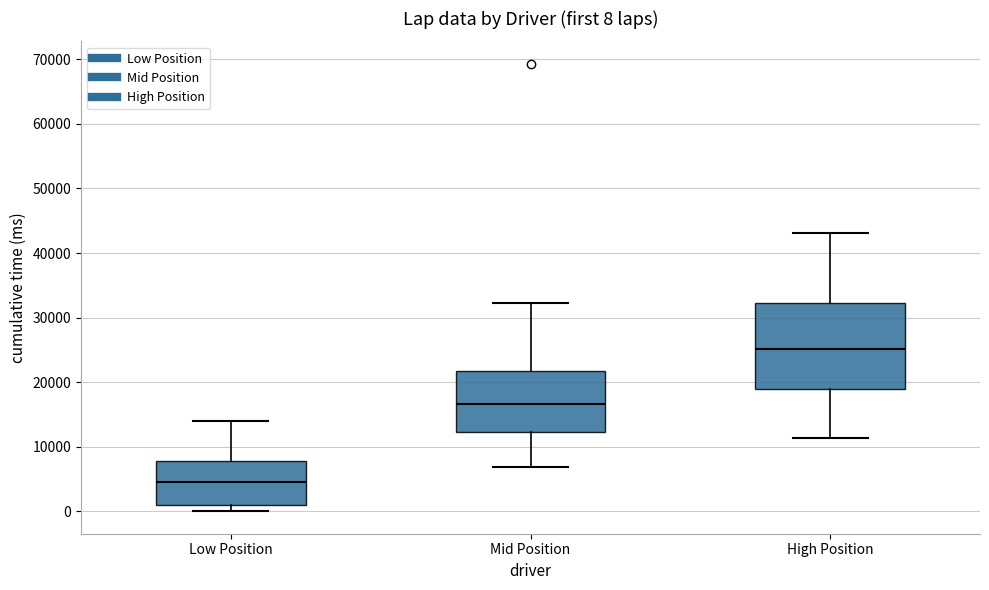

Which box's median line is the lowest?

Low Position